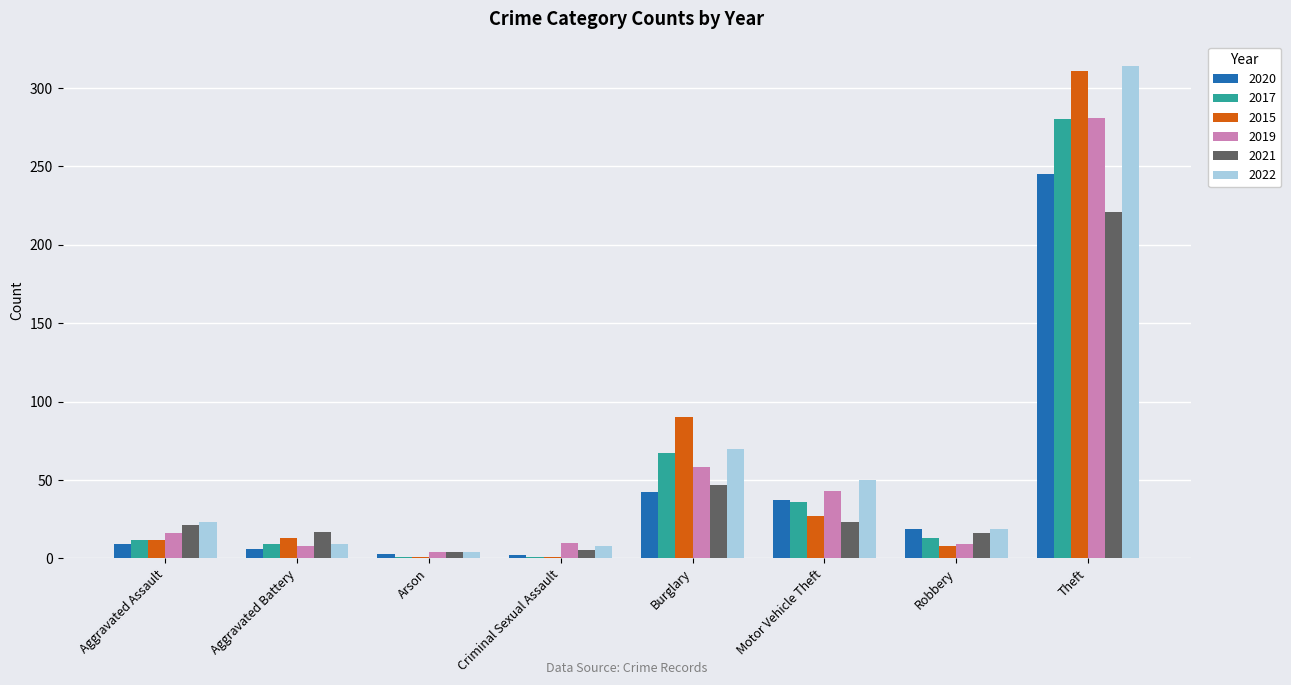

What is the label of the 7th bar from the right?

Aggravated Battery